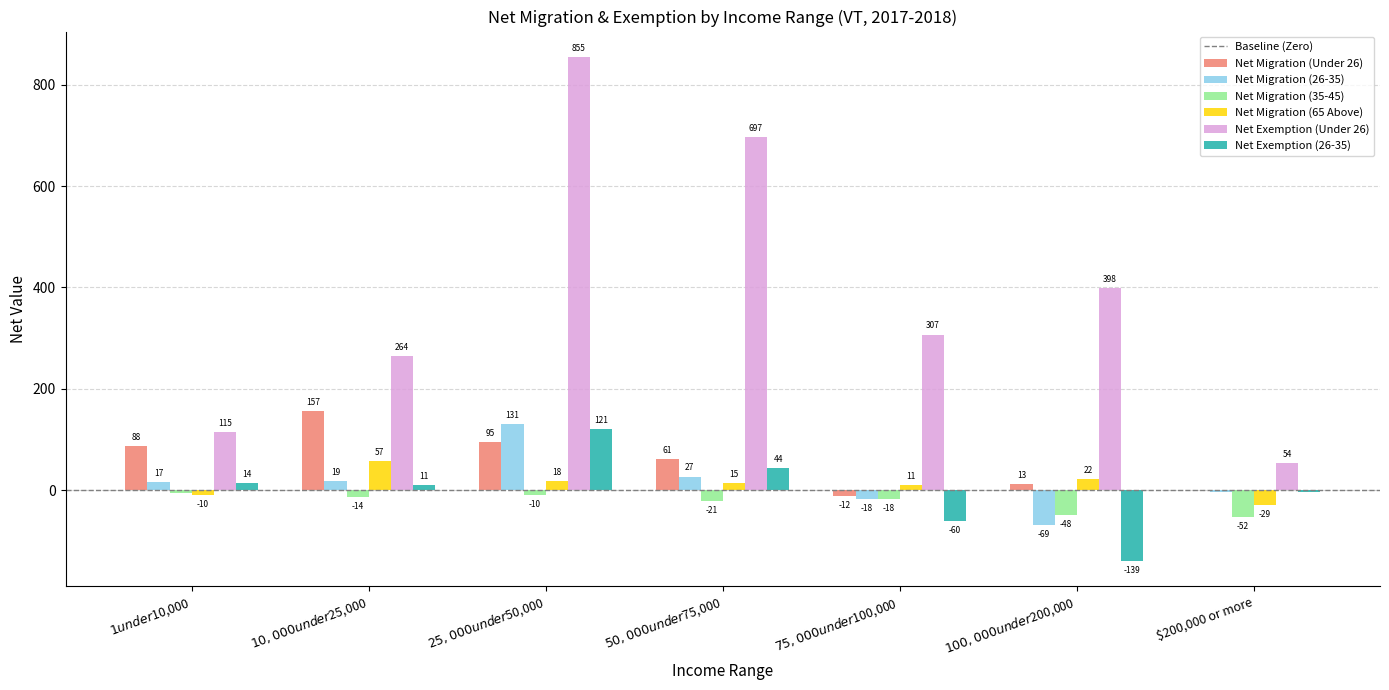

Reading left to right, what are all the values shown in this chart?

Net Migration (Under 26): $1 under $10,000=88	$10,000 under $25,000=157	$25,000 under $50,000=95	$50,000 under $75,000=61	$75,000 under $100,000=-12	$100,000 under $200,000=13	$200,000 or more=0
Net Migration (26-35): $1 under $10,000=17	$10,000 under $25,000=19	$25,000 under $50,000=131	$50,000 under $75,000=27	$75,000 under $100,000=-18	$100,000 under $200,000=-69	$200,000 or more=-4
Net Migration (35-45): $1 under $10,000=-5	$10,000 under $25,000=-14	$25,000 under $50,000=-10	$50,000 under $75,000=-21	$75,000 under $100,000=-18	$100,000 under $200,000=-48	$200,000 or more=-52
Net Migration (65 Above): $1 under $10,000=-10	$10,000 under $25,000=57	$25,000 under $50,000=18	$50,000 under $75,000=15	$75,000 under $100,000=11	$100,000 under $200,000=22	$200,000 or more=-29
Net Exemption (Under 26): $1 under $10,000=115	$10,000 under $25,000=264	$25,000 under $50,000=855	$50,000 under $75,000=697	$75,000 under $100,000=307	$100,000 under $200,000=398	$200,000 or more=54
Net Exemption (26-35): $1 under $10,000=14	$10,000 under $25,000=11	$25,000 under $50,000=121	$50,000 under $75,000=44	$75,000 under $100,000=-60	$100,000 under $200,000=-139	$200,000 or more=-3